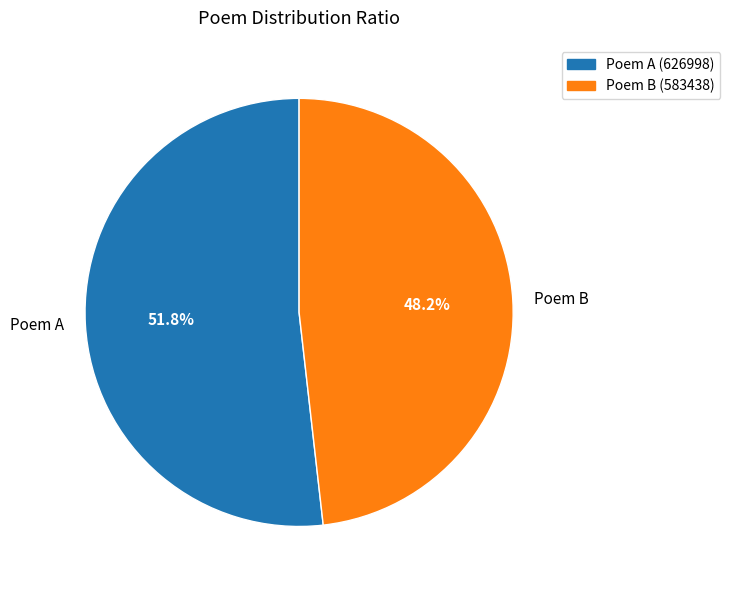

Between Poem B and Poem A, which is larger?

Poem A